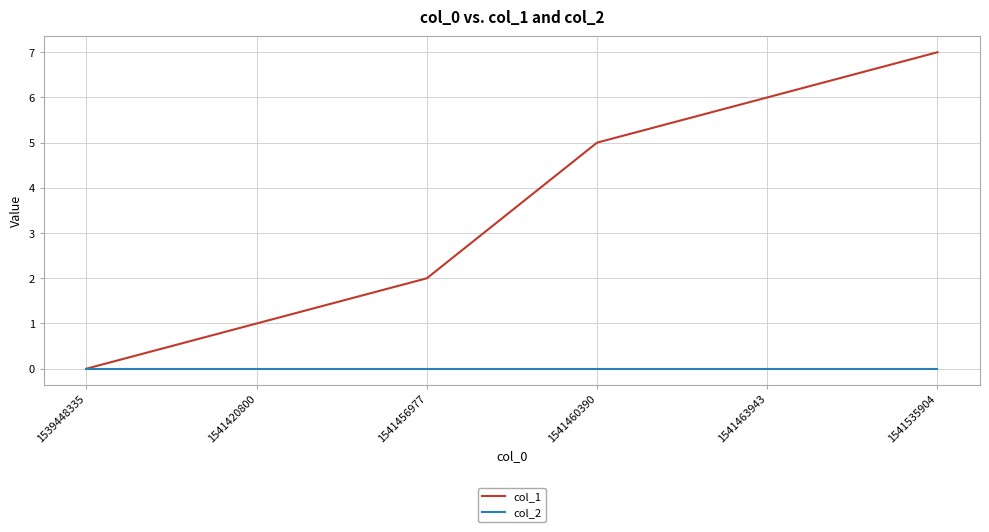

True or false: col_2 has more than 2 points higher than both neighbors.

False